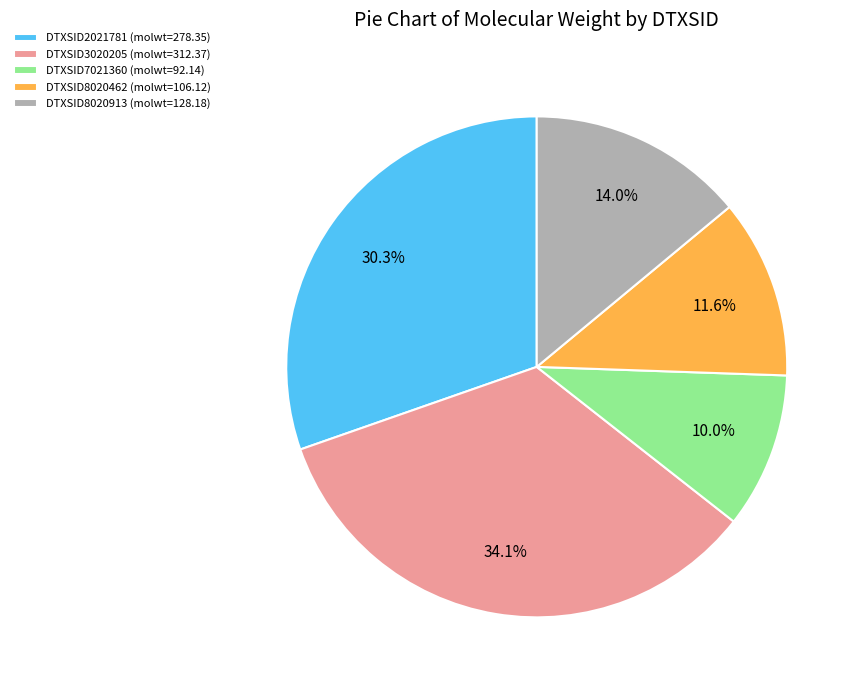

Is it true that DTXSID3020205 is 34% of the pie?

True